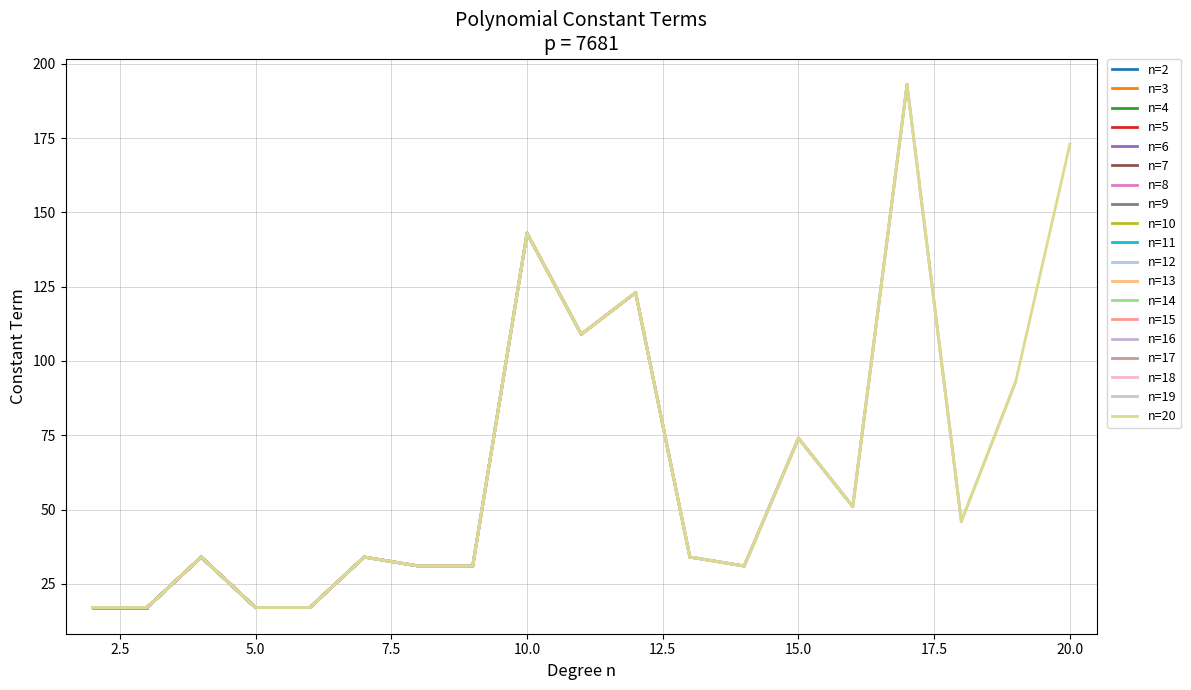

Reading right to left, transcribe all the data shown in this chart.

173	93	46	193	51	74	31	34	123	109	143	31	31	34	17	17	34	17	17